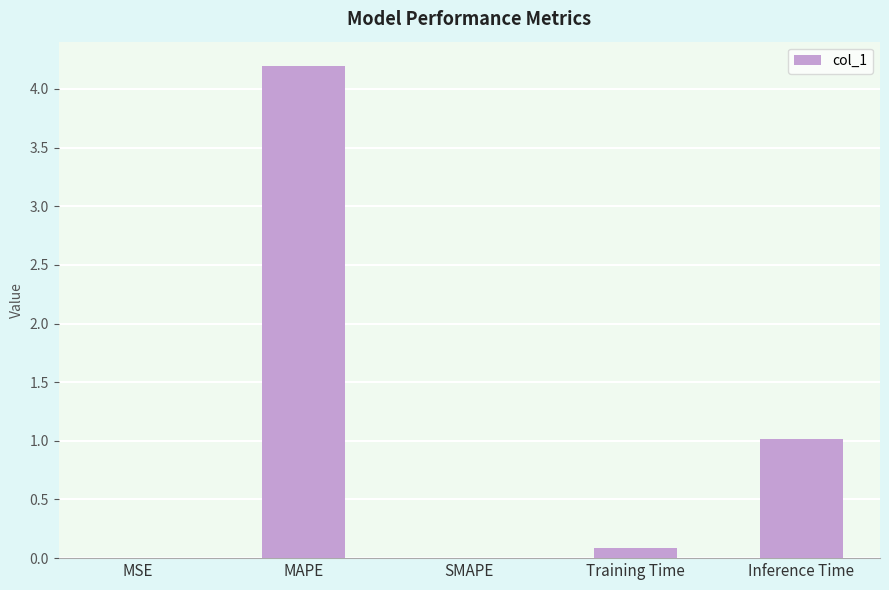

Which category has the highest value across all series?

MAPE